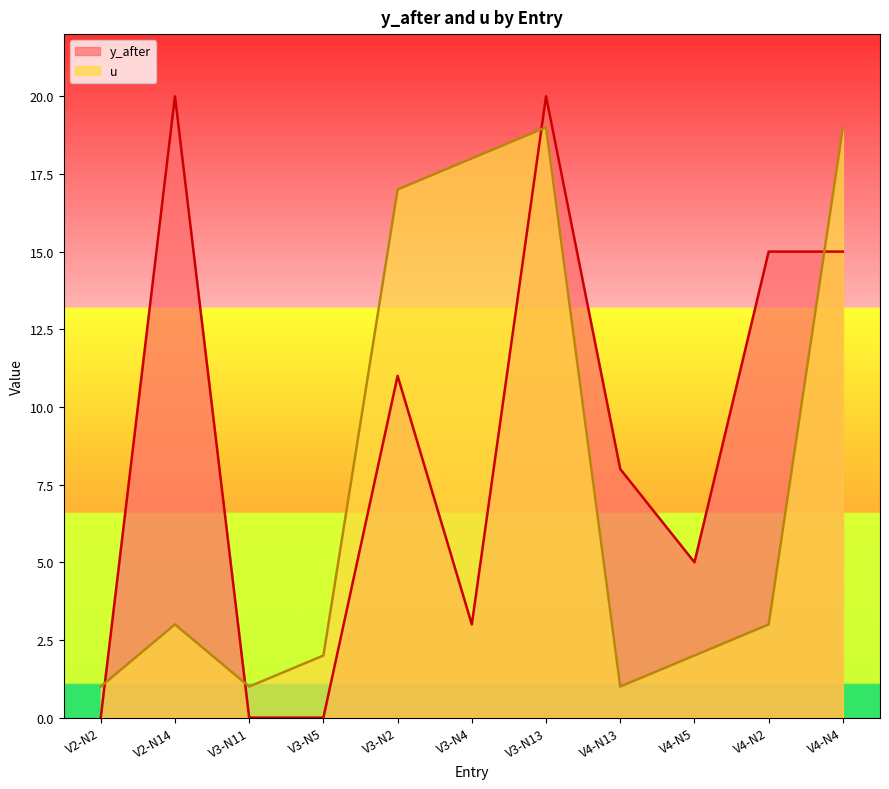

What is the difference between the highest and lowest values at V3-N2?

6.0